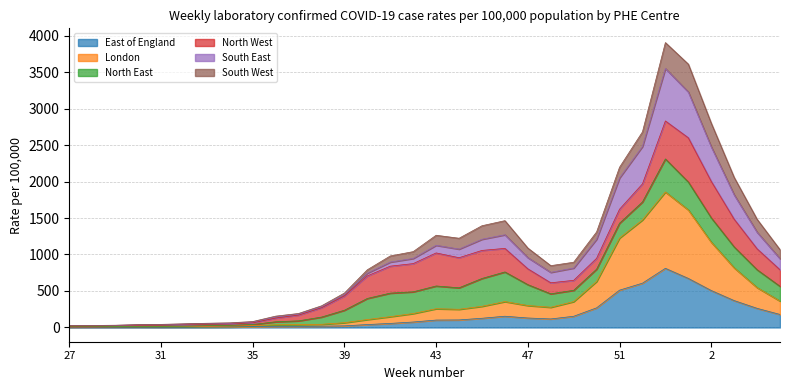

What is the highest value of the East of England series?

810.6